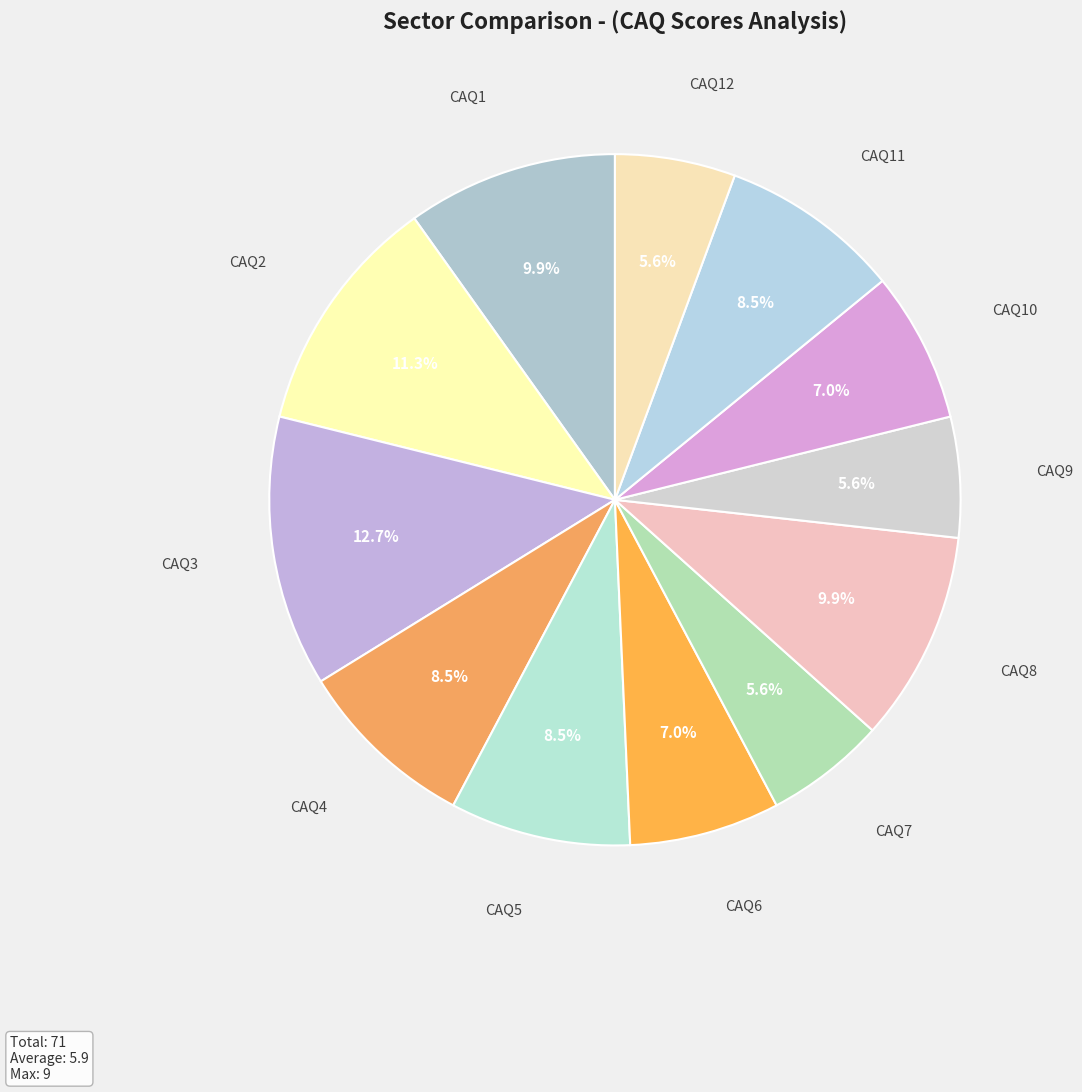

What is the ratio of the value at CAQ8 to the value at CAQ6?

1.4